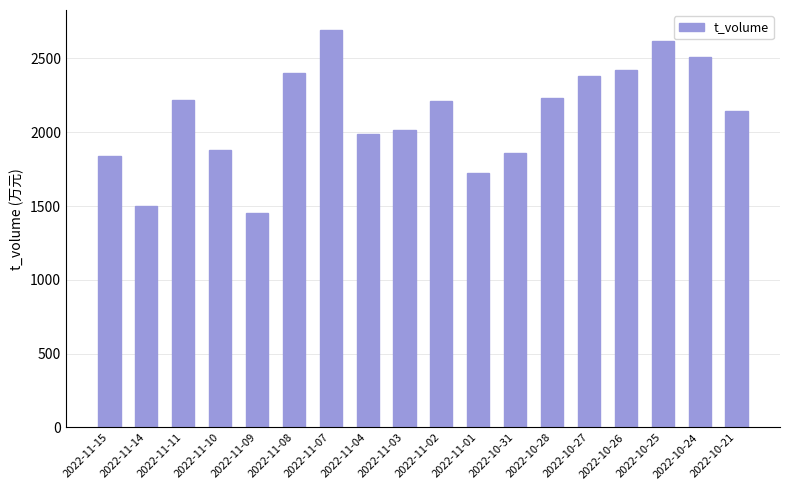

What position from the left is 2022-10-28?

13